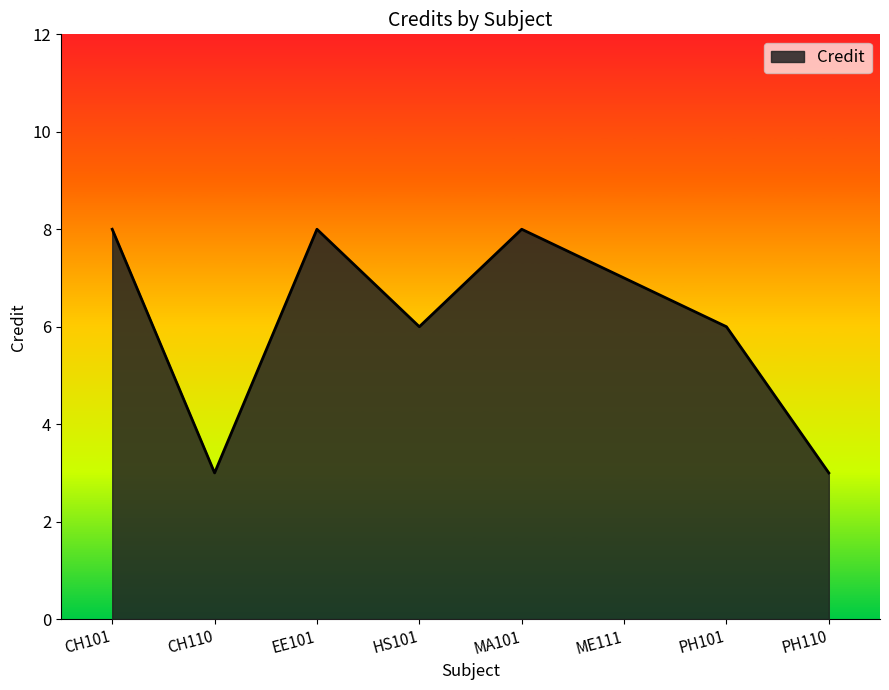

What is the change in value from HS101 to ME111?

+1